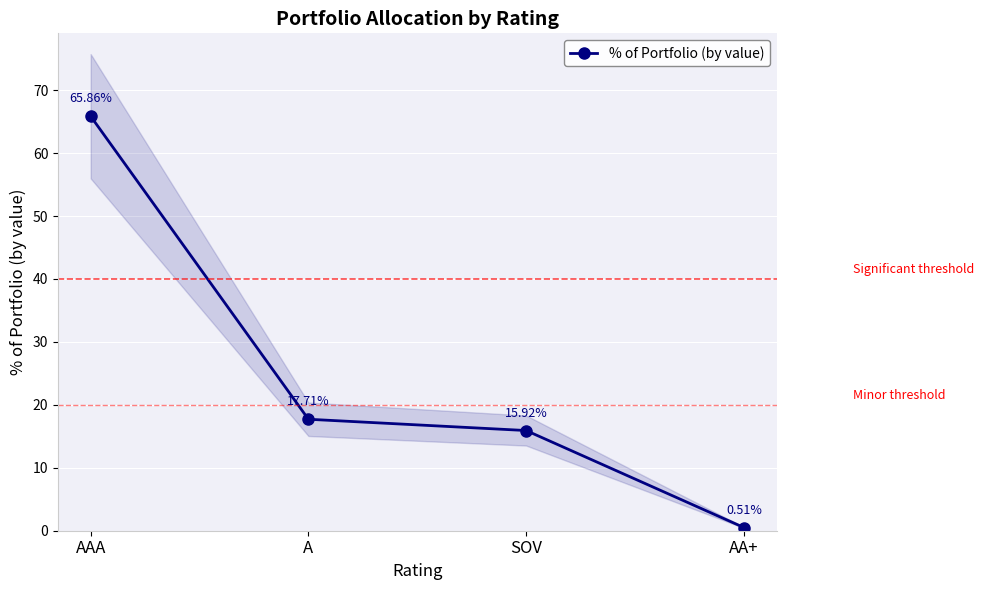

How many series are shown in this chart?

1